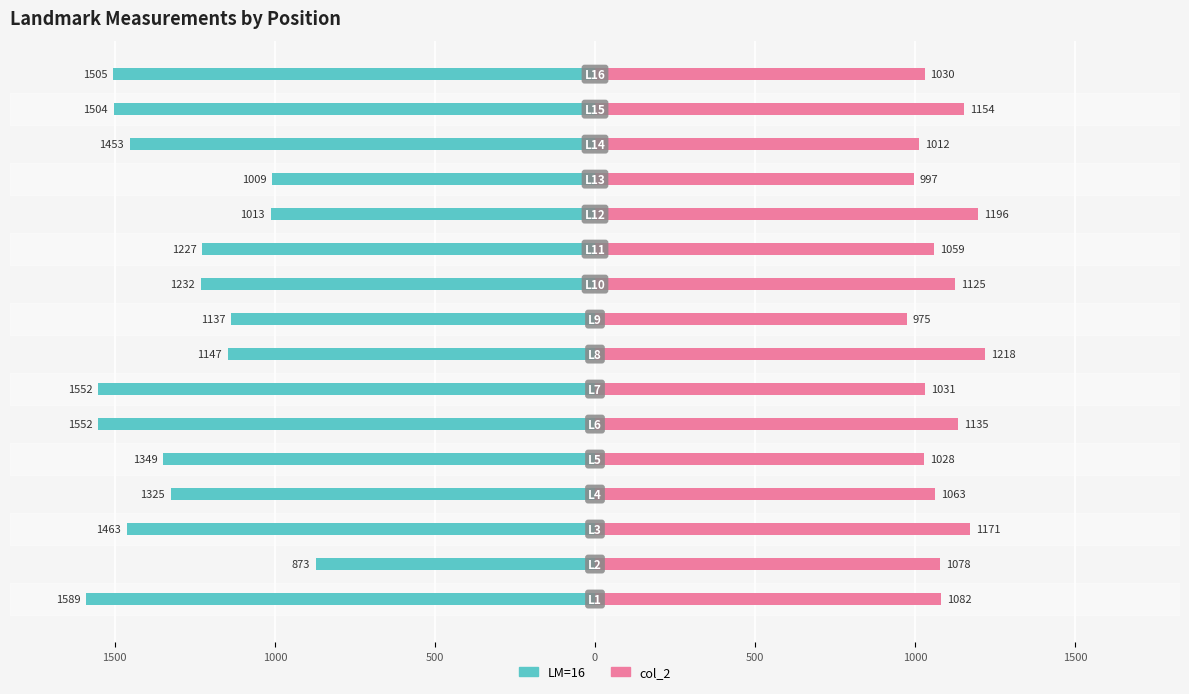

How many values in the LM=16 series exceed -1325?

7